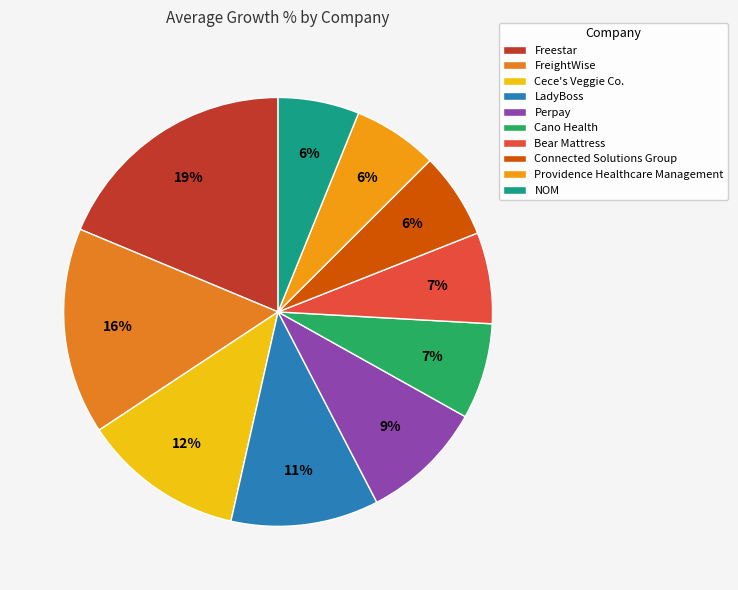

To the nearest percent, what is the difference between the largest and smallest slice percentages?

13%